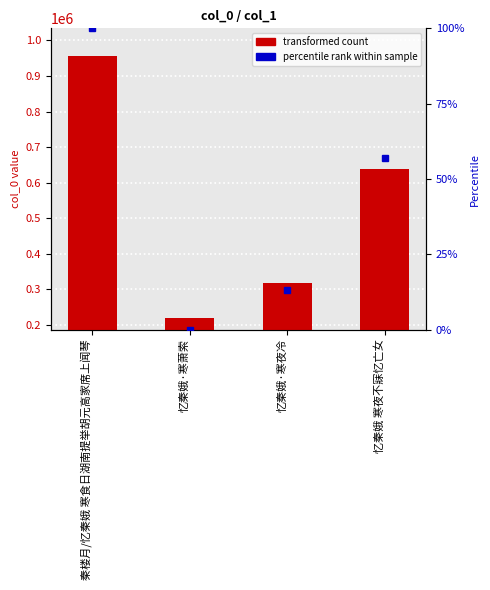

Reading left to right, what are all the values shown in this chart?

秦楼月/忆秦娥 寒食日湖南提举胡元高家席上闻琴=957466	忆秦娥·寒萧索=218629	忆秦娥·寒夜冷=317056	忆秦娥 寒夜不寐忆亡女=639504